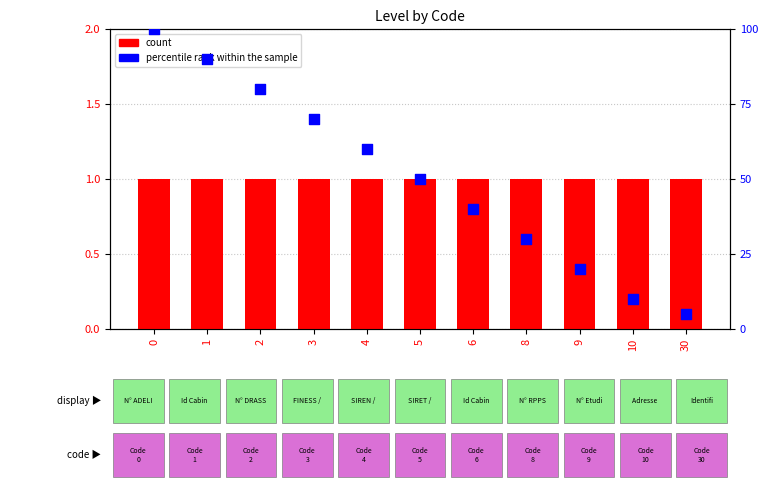

Which series reaches the maximum Y coordinate?

percentile rank within the sample